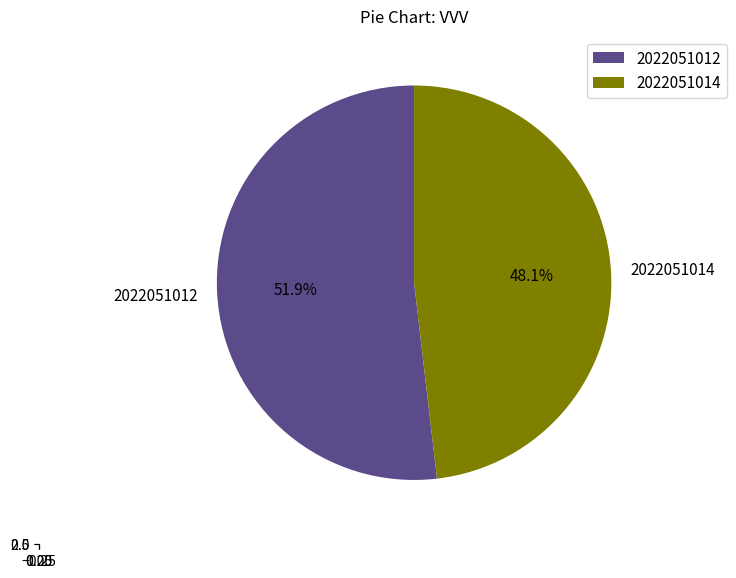

Rank the categories by value from lowest to highest.

2022051014, 2022051012